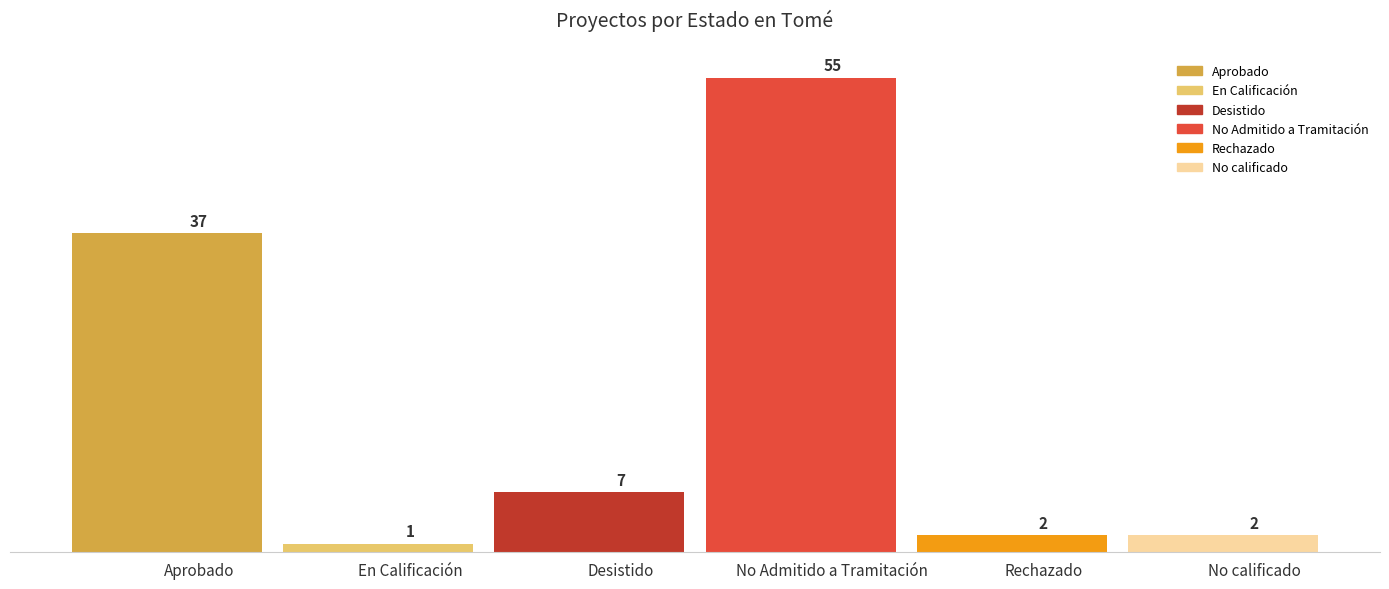

Reading left to right, list all the values displayed in this chart.

Aprobado=37	En Calificación=1	Desistido=7	No Admitido a Tramitación=55	Rechazado=2	No calificado=2